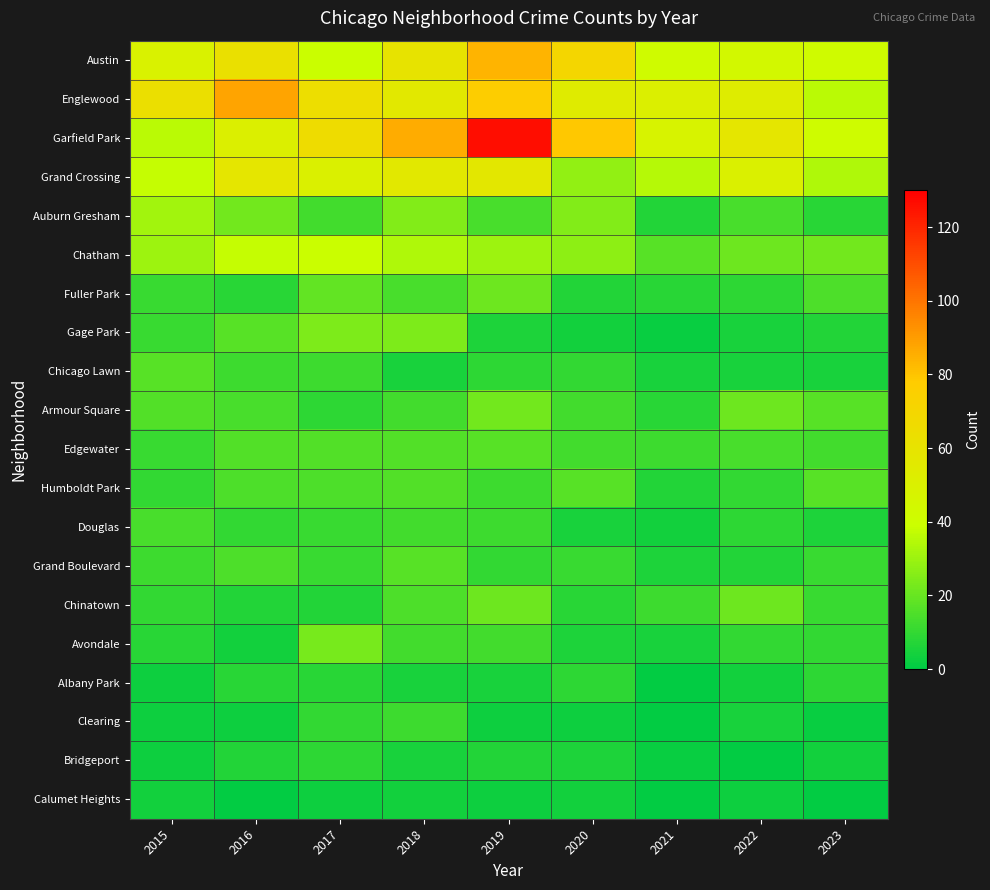

How many categories are shown in the chart?

9